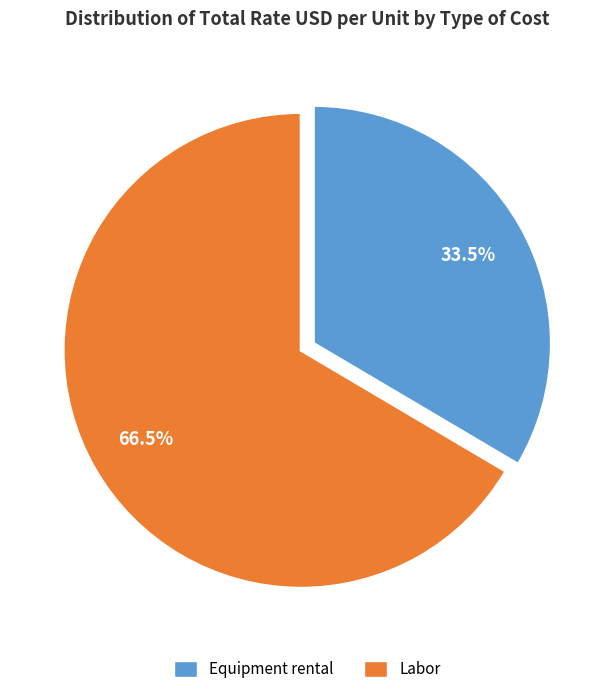

Rank the categories by value from highest to lowest.

Labor, Equipment rental